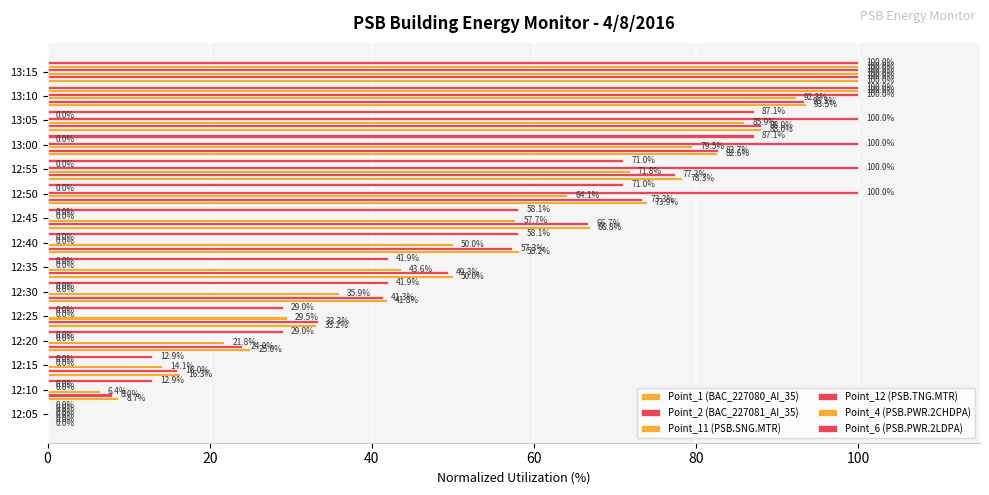

How many values in the Point_2 (BAC_227081_AI_35) series exceed 57?

8